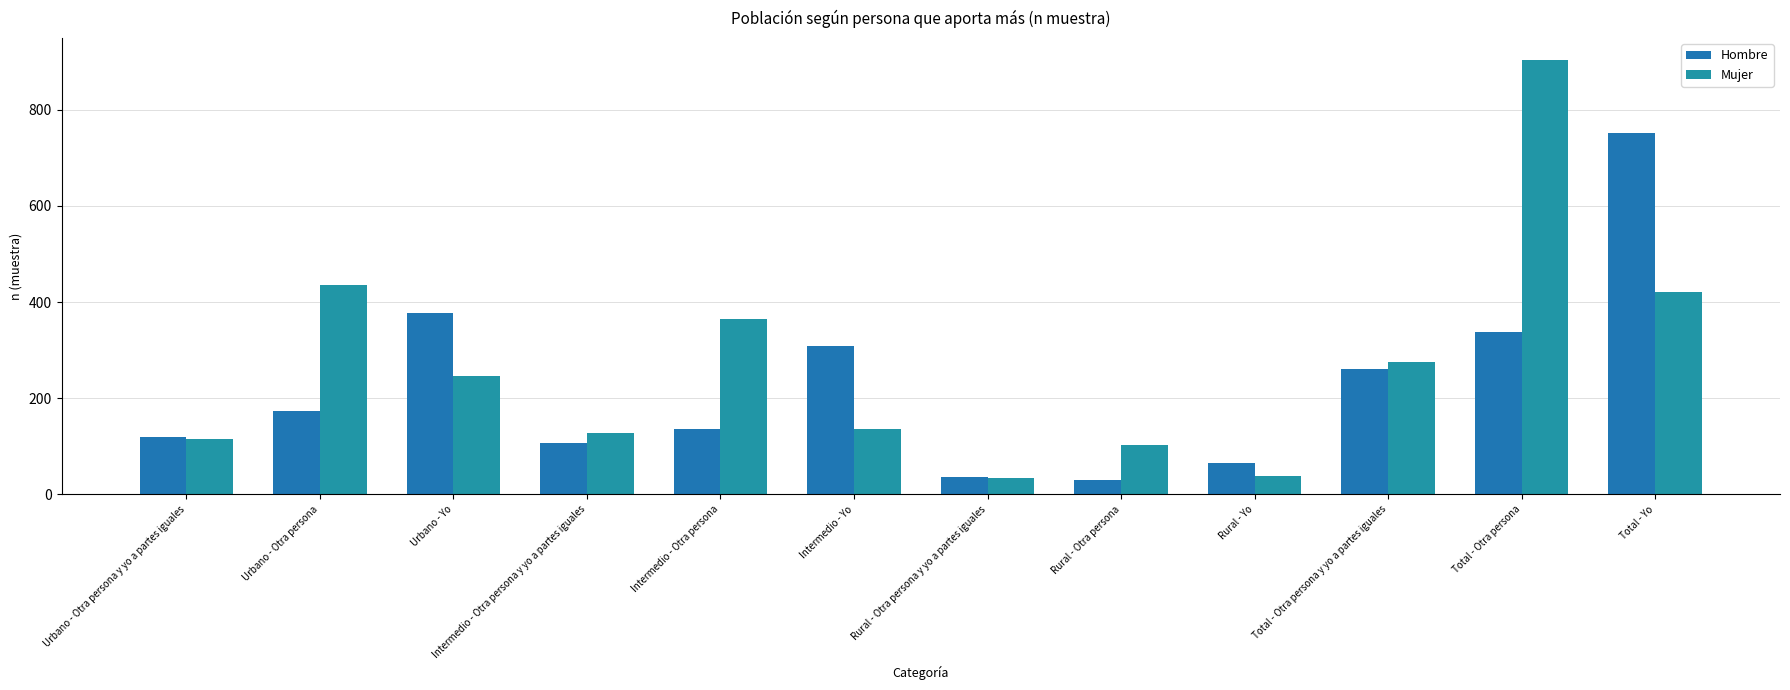

How many data points in Hombre are less than 173?

6